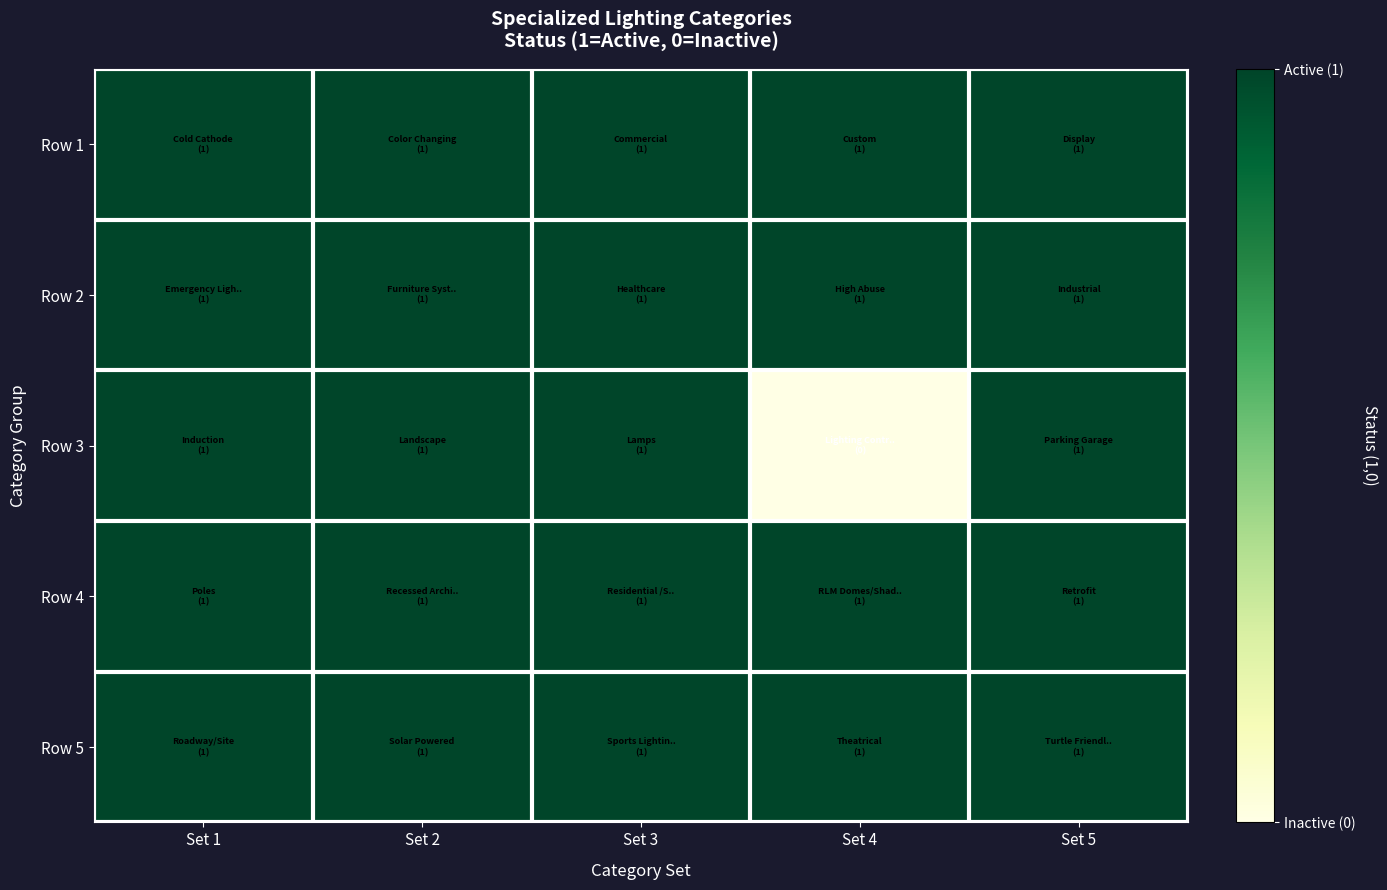

At which category is the sum across all series the highest?

Set 1